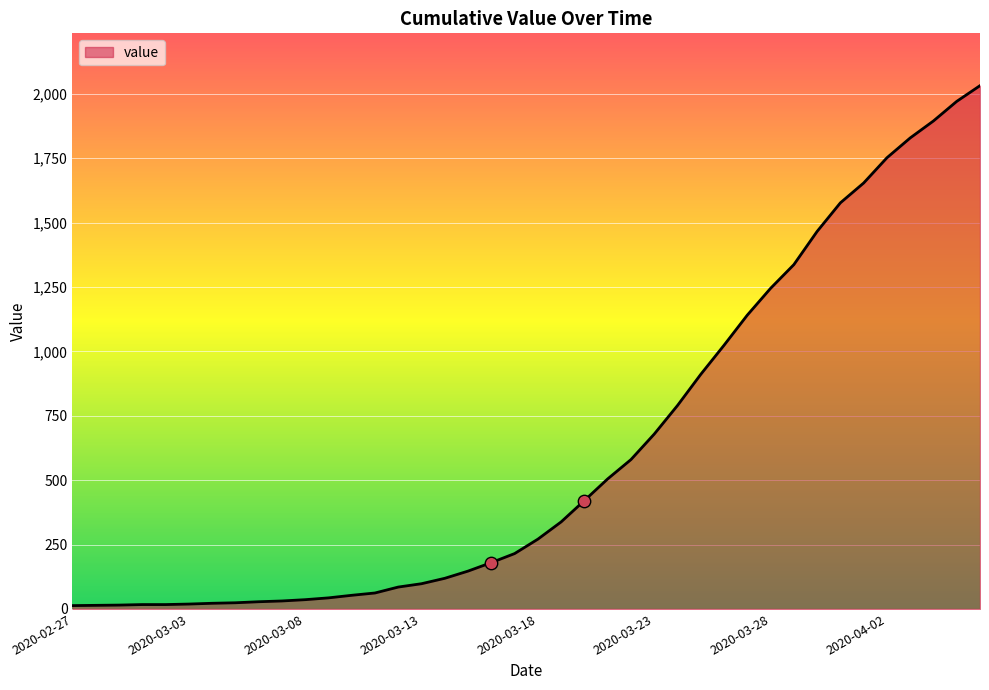

What is the difference between the maximum and minimum values?

2019